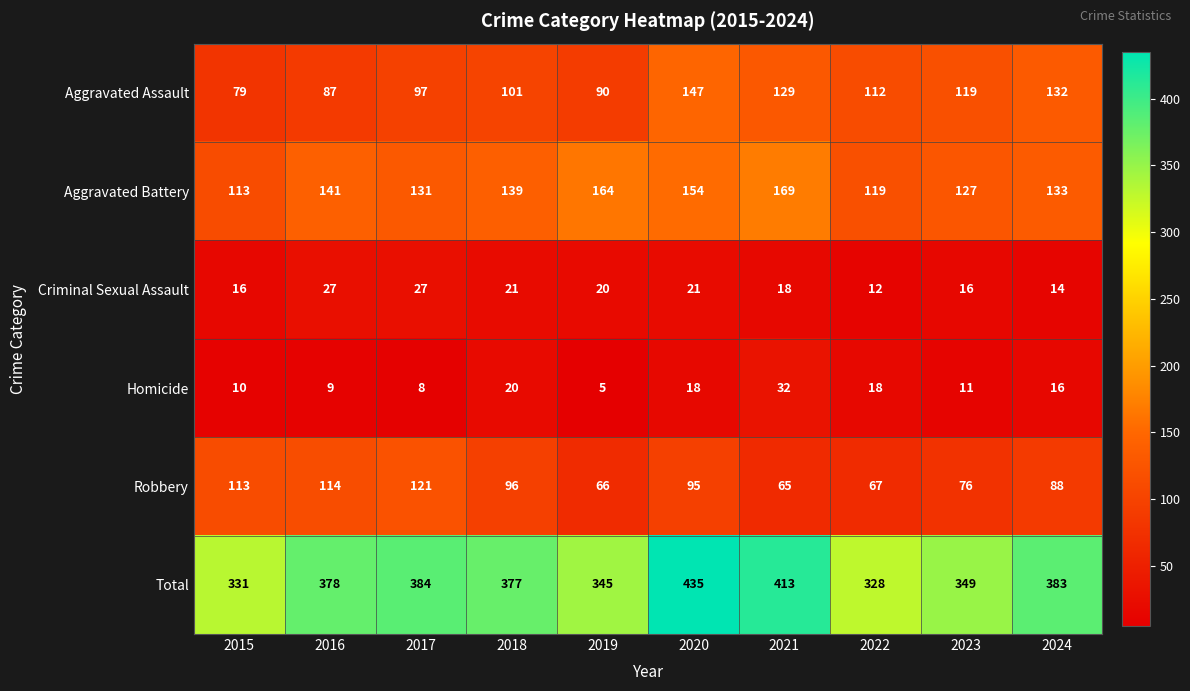

List the series in order of their peak value, lowest first.

Criminal Sexual Assault, Homicide, Robbery, Aggravated Assault, Aggravated Battery, Total